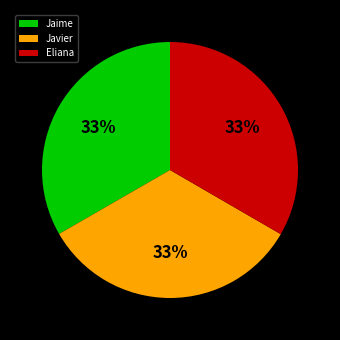

Does Javier represent more than half of the total?

No